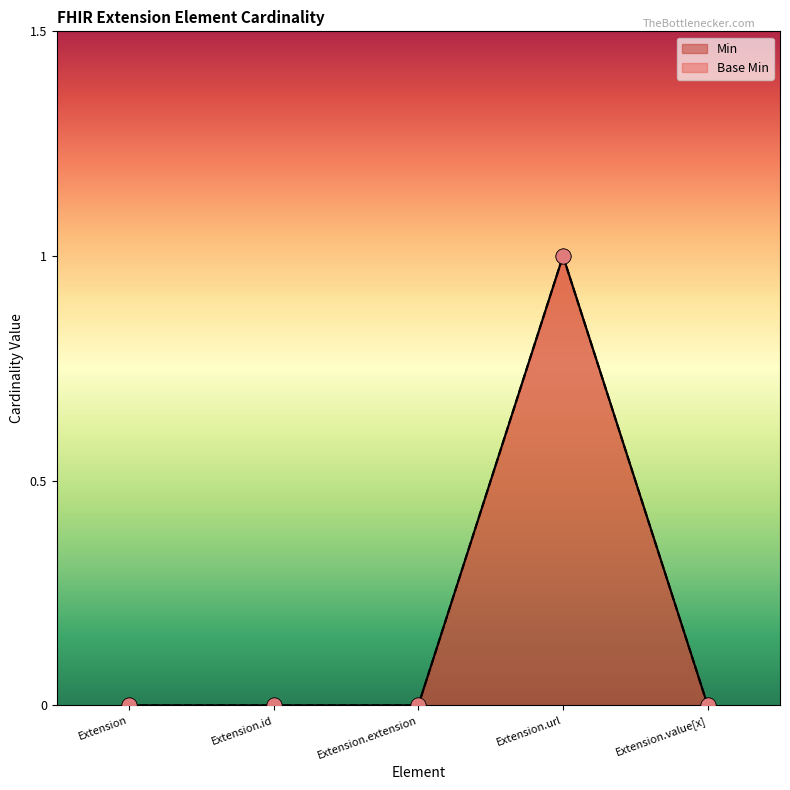

At which category is the sum across all series the highest?

Extension.url